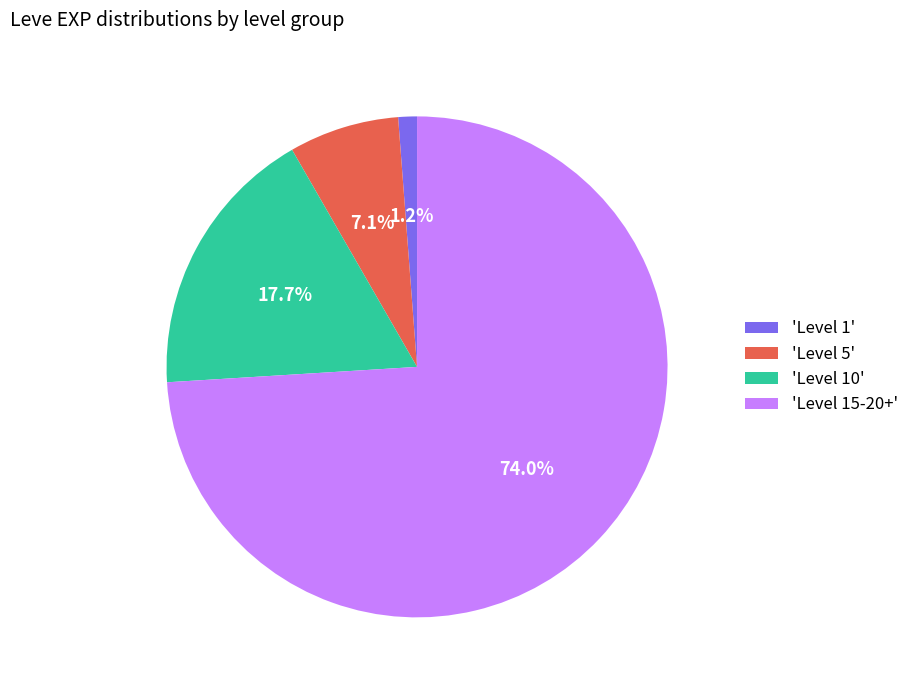

Which slice is the smallest?

'Level 1'